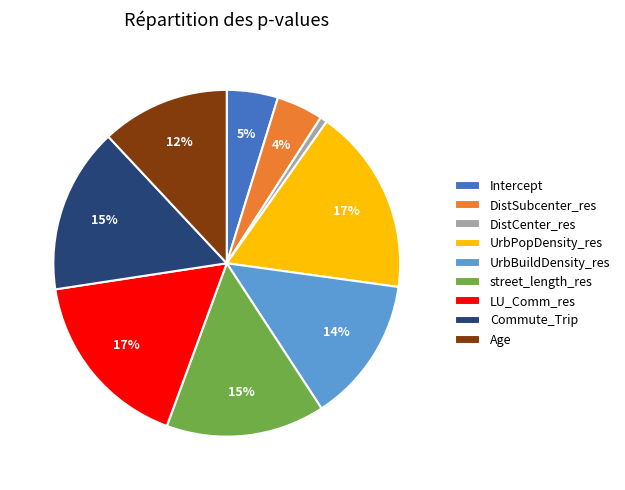

Does DistCenter_res represent more than half of the total?

No